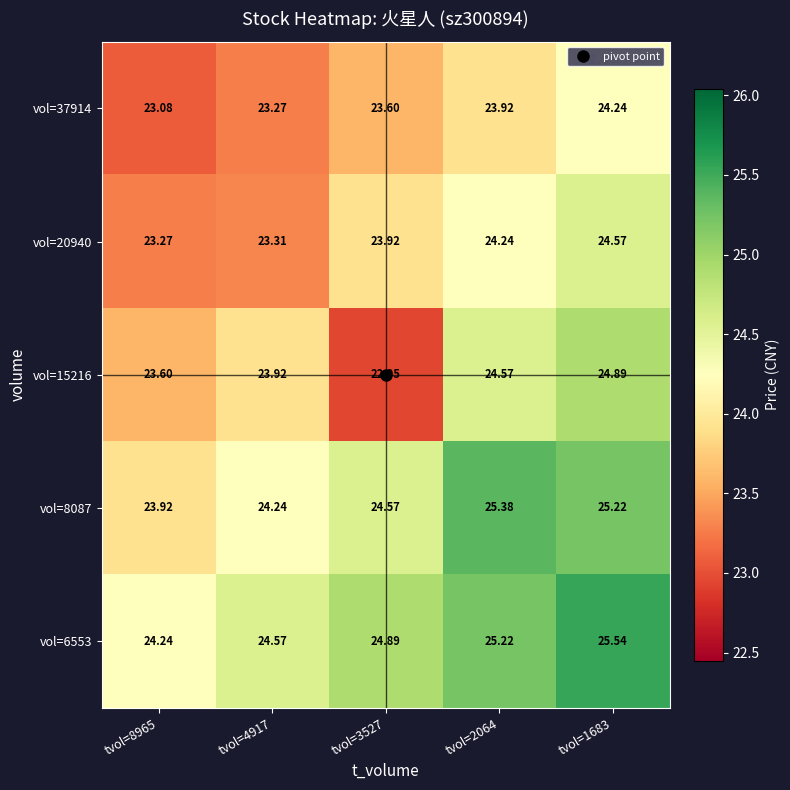

Is the value of vol=20940 at tvol=1683 greater than the value of vol=37914 at tvol=1683?

Yes